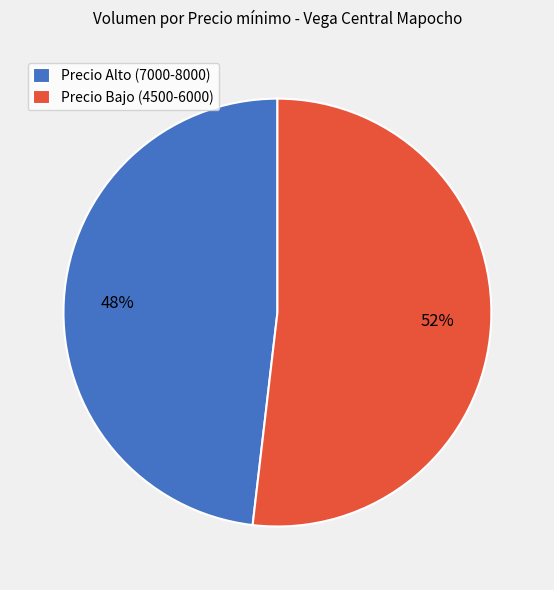

Is there any slice that represents more than half of the pie?

Yes